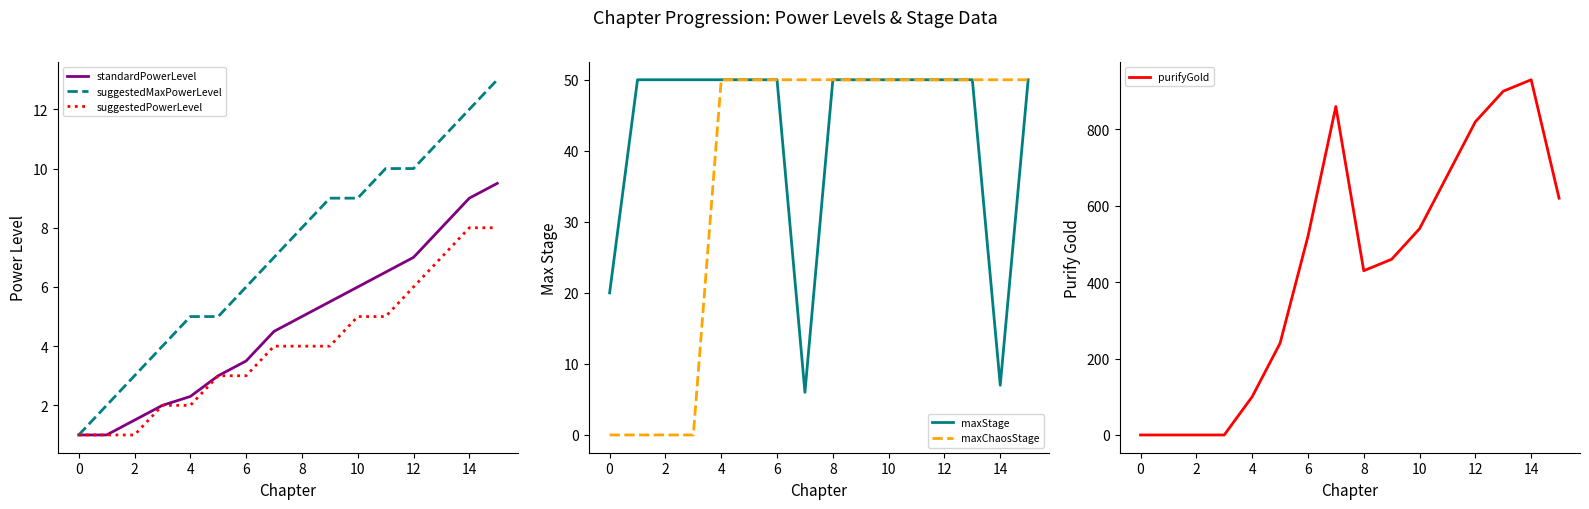

Does the chart display data point markers on the line(s)?

No